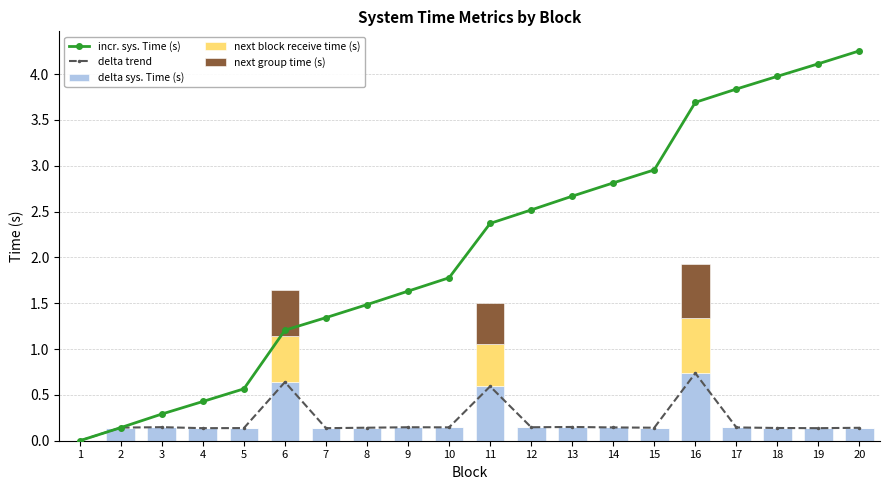

Rank the categories by delta sys. Time (s) value from highest to lowest.

16, 6, 11, 13, 3, 9, 12, 10, 14, 17, 2, 8, 15, 20, 18, 5, 7, 4, 19, 1